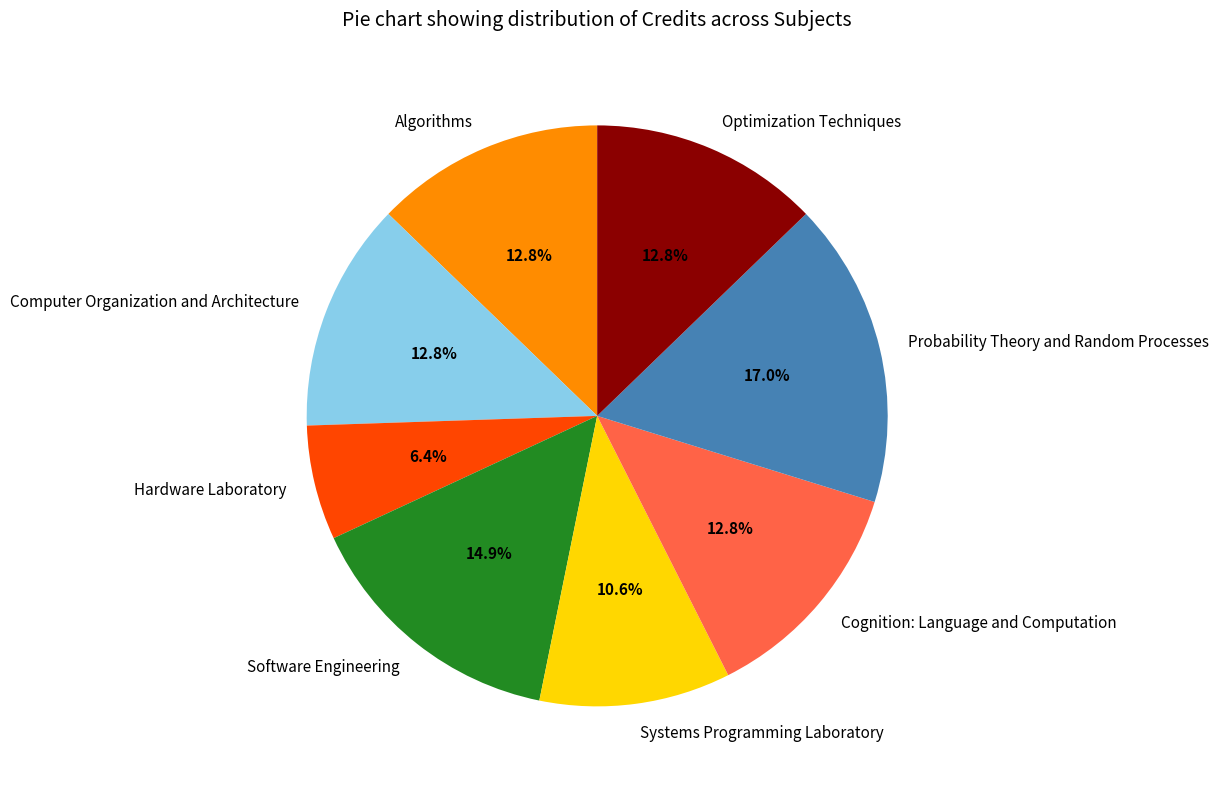

Is there a majority slice in this chart?

No